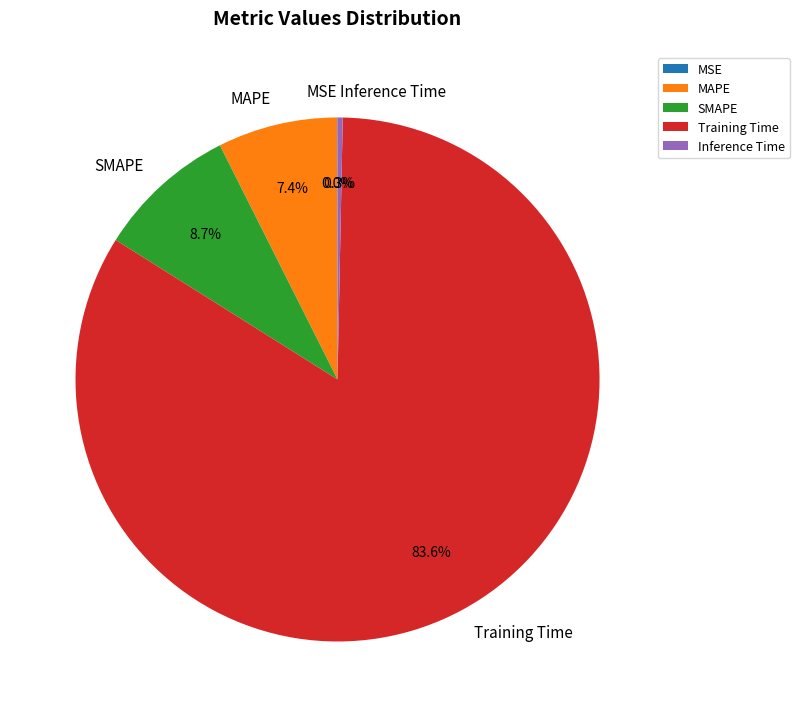

Is the sum of MAPE and SMAPE greater than half?

No